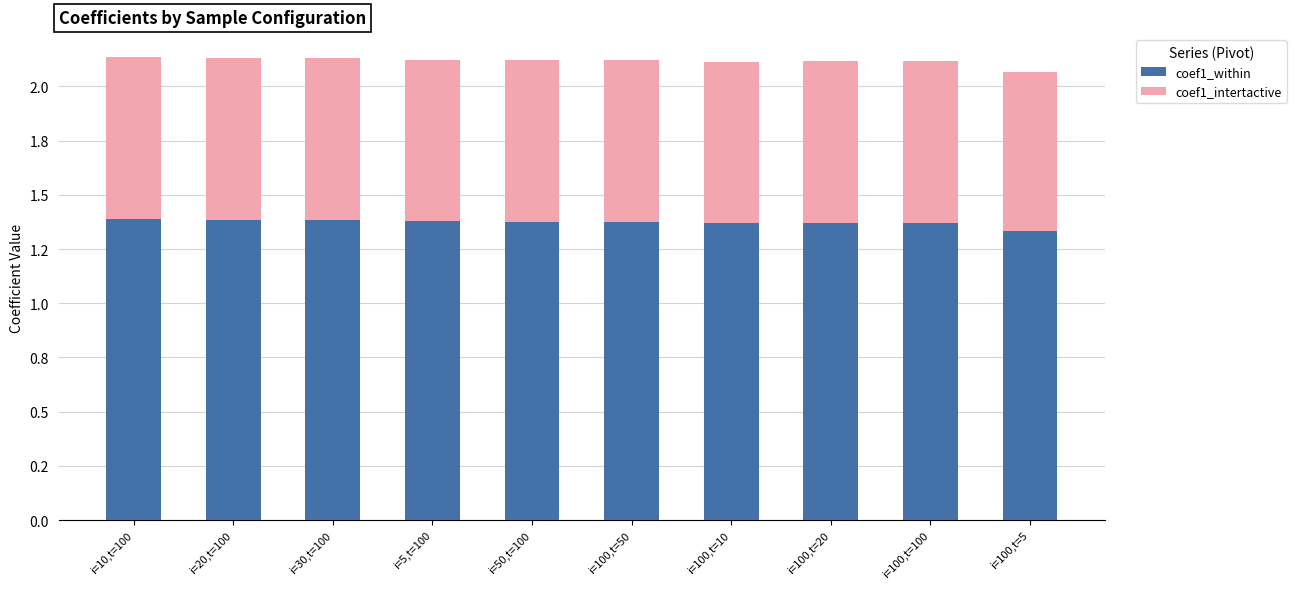

Rank the series by their maximum value, from highest to lowest.

coef1_within, coef1_intertactive